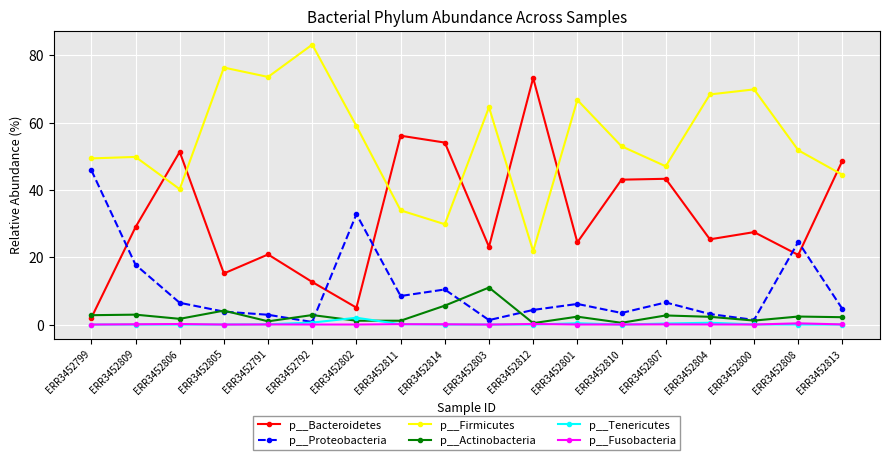

What is the label of the 8th point from the left?

ERR3452811